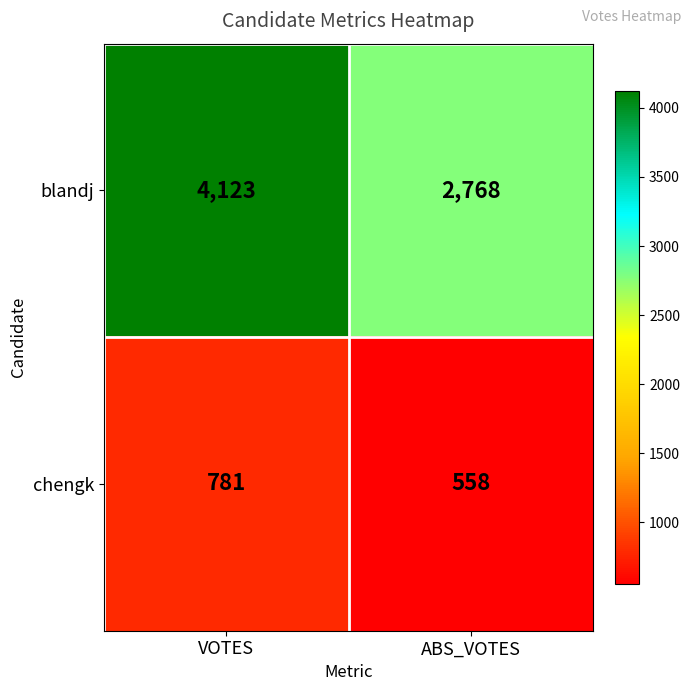

What is the minimum value shown in the chart?

558